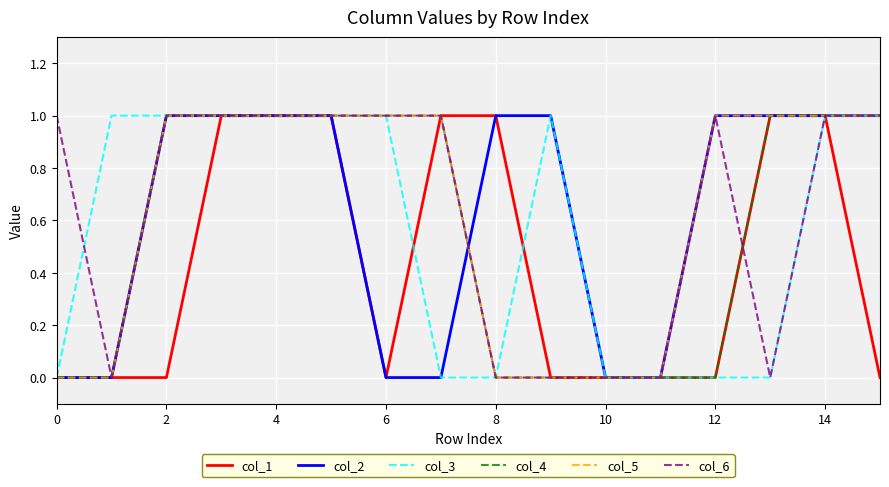

Is this an area chart (filled region under the line)?

No